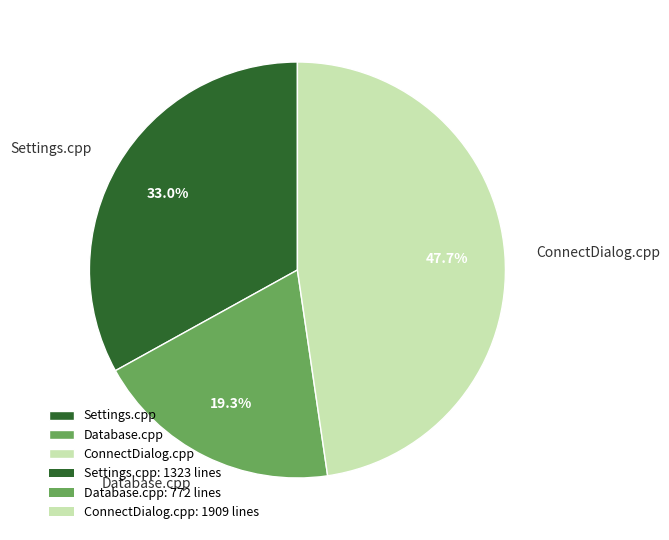

Which category has the biggest portion of the pie?

ConnectDialog.cpp